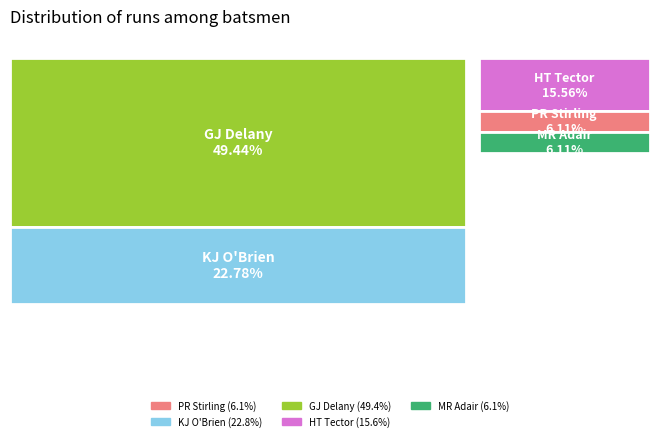

What is the change in value from KJ O'Brien to GJ Delany?

+48